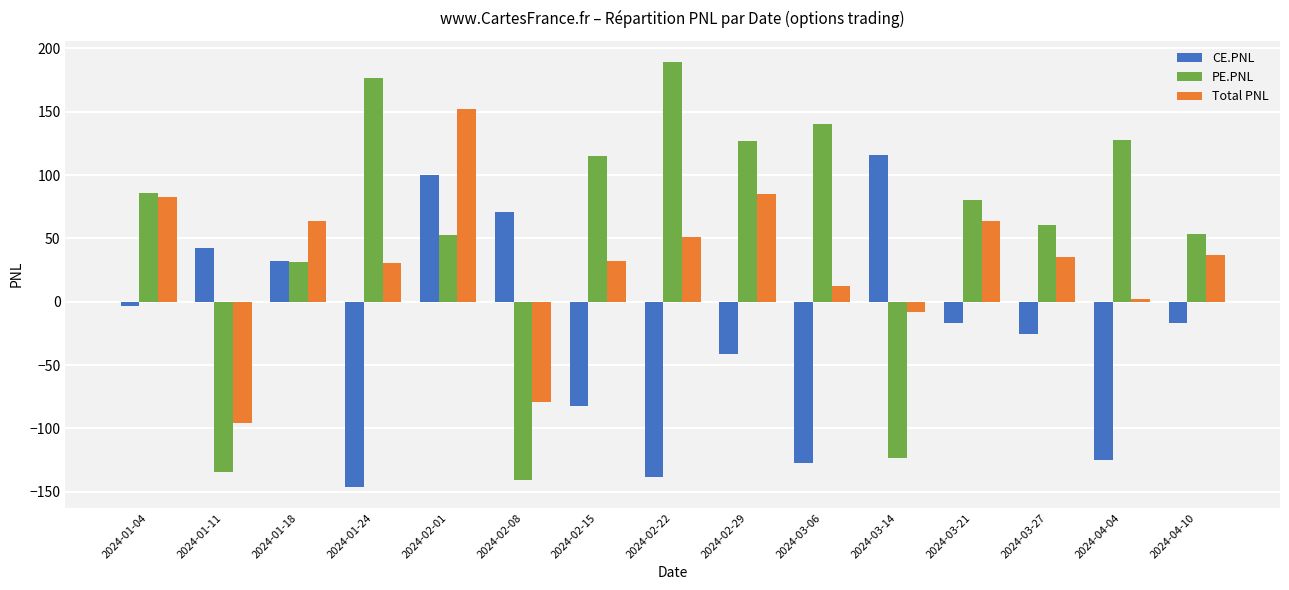

Rank the series at 2024-02-22 from highest to lowest value.

PE.PNL, Total PNL, CE.PNL